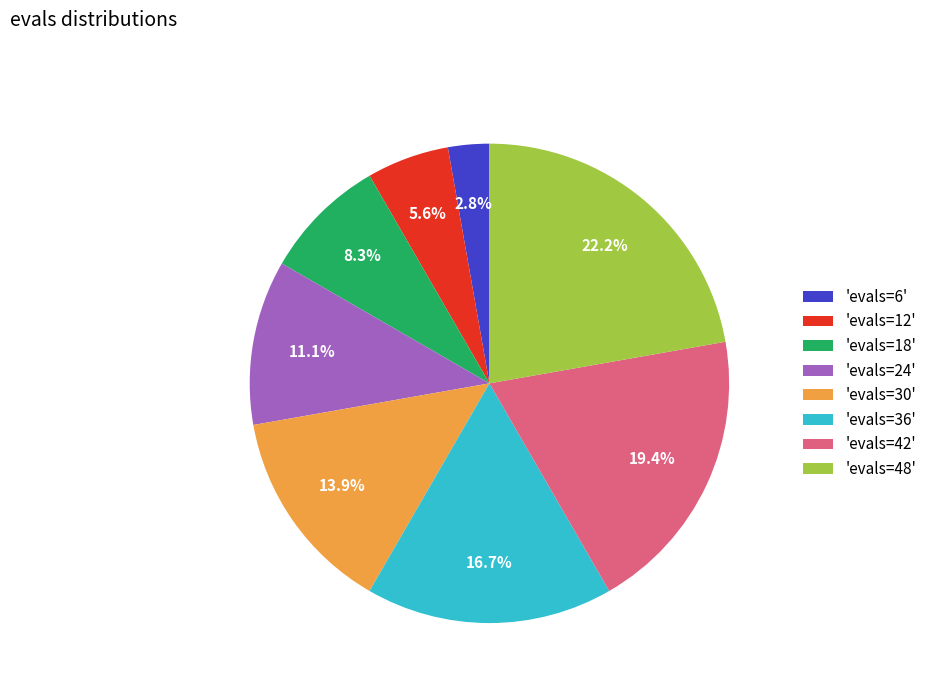

Rank the categories by value from highest to lowest.

'evals=48', 'evals=42', 'evals=36', 'evals=30', 'evals=24', 'evals=18', 'evals=12', 'evals=6'